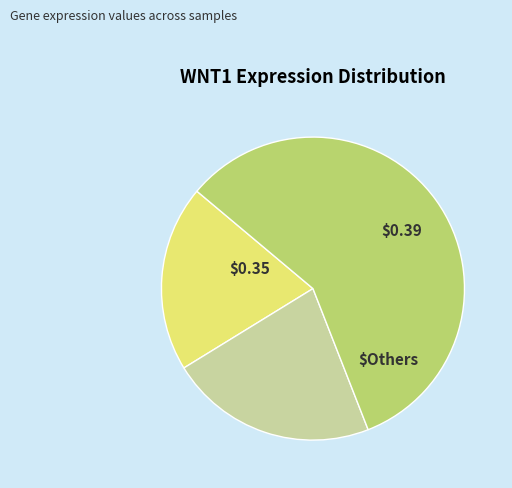

How many slices are in this pie chart?

3